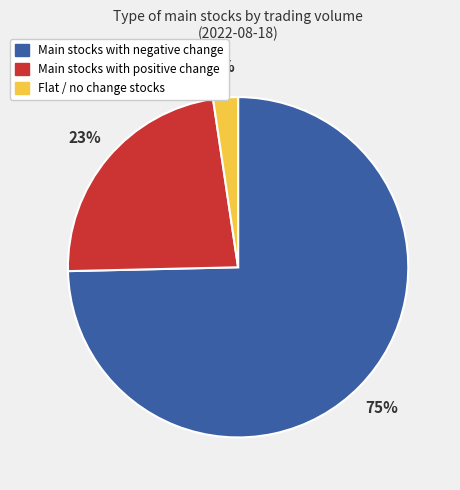

To the nearest percent, what is the average slice percentage?

33%